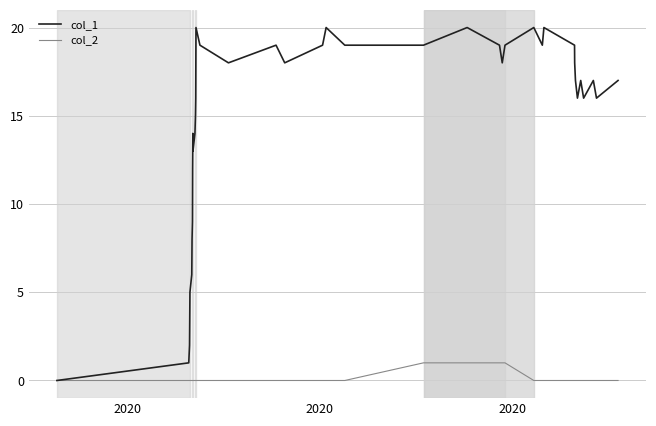

Which series has the widest spread of values?

col_1